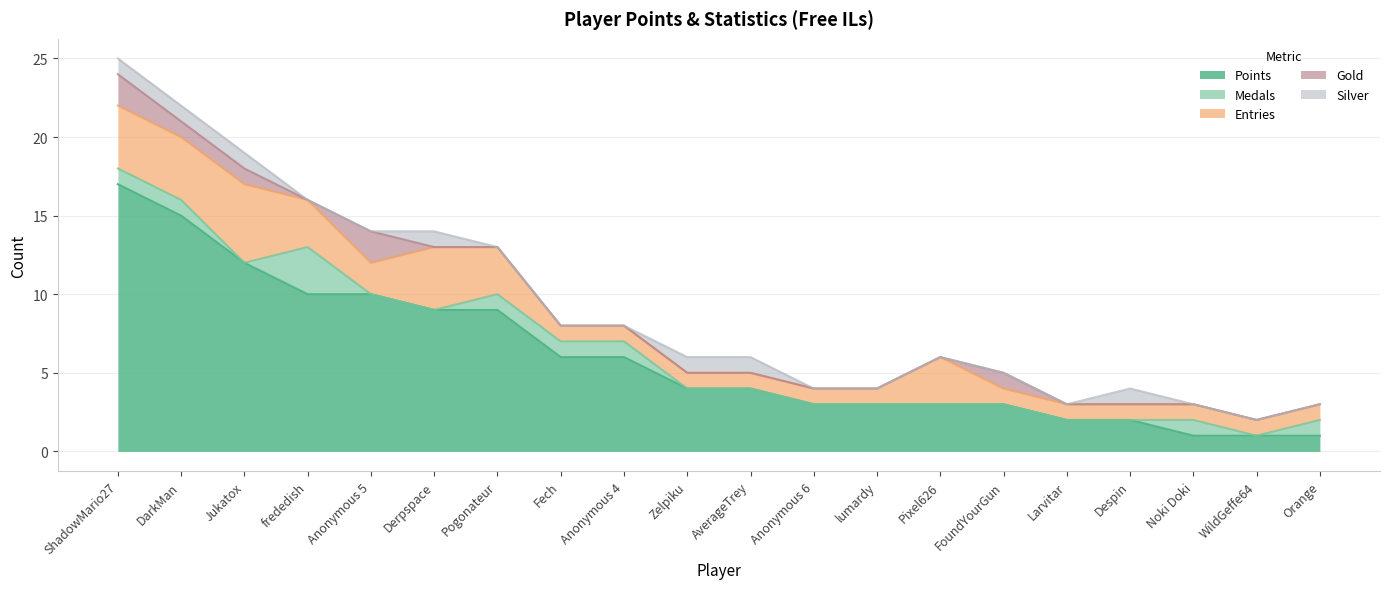

What is the value of the Silver point at the 6th from the left?

1